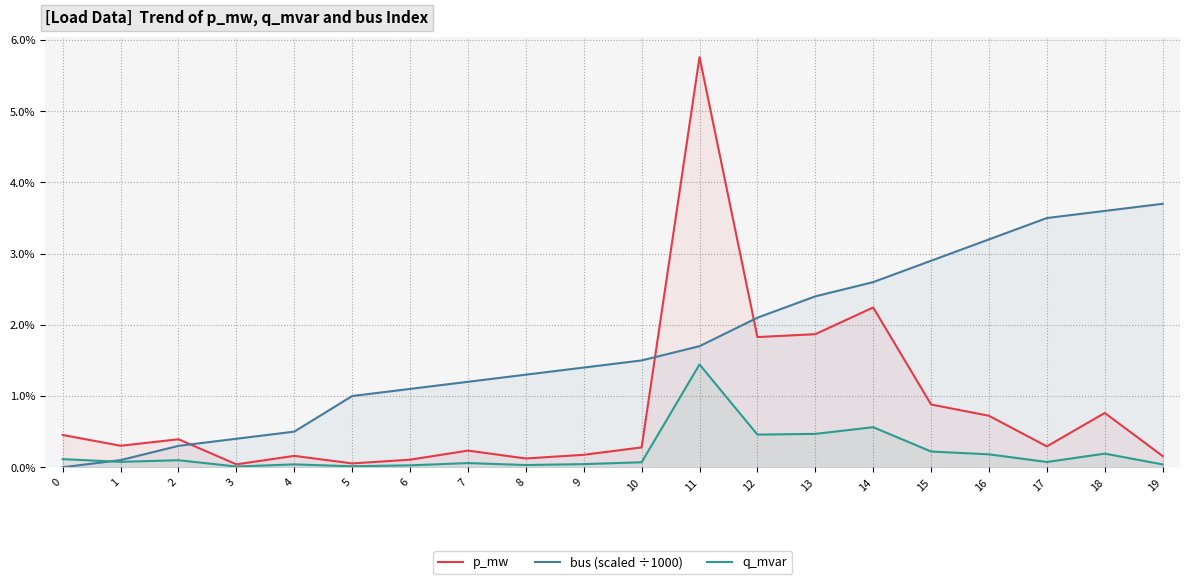

Which series has the largest total across all categories?

bus (scaled ÷1000)